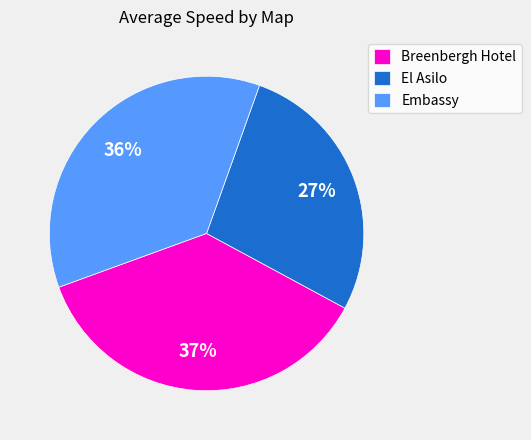

Rank the categories by value from highest to lowest.

Breenbergh Hotel, Embassy, El Asilo